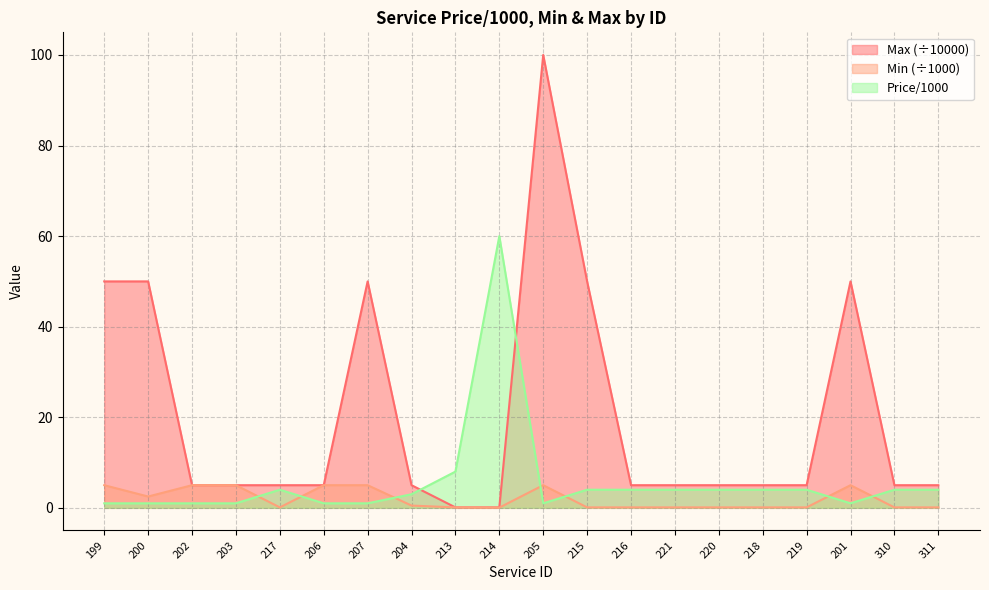

What is the label of the 13th point from the left?

216